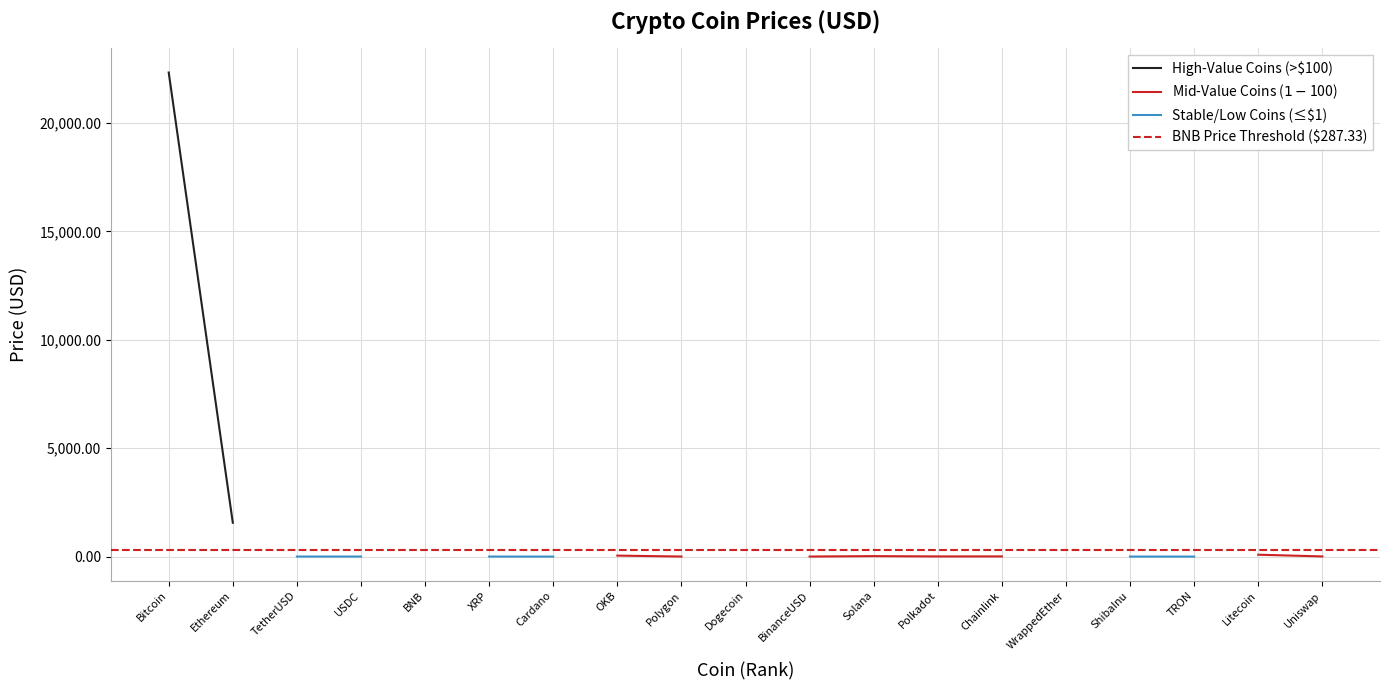

Reading right to left, list all the values displayed in this chart.

Uniswap=6.4	Litecoin=86.1	TRON=0.1	ShibaInu=0.0	WrappedEther=1566.0	Chainlink=6.8	Polkadot=5.8	Solana=20.5	BinanceUSD=1.0	Dogecoin=0.1	Polygon=1.1	OKB=44.2	Cardano=0.3	XRP=0.4	BNB=287.3	USDC=1.0	TetherUSD=1.0	Ethereum=1560.9	Bitcoin=22331.3